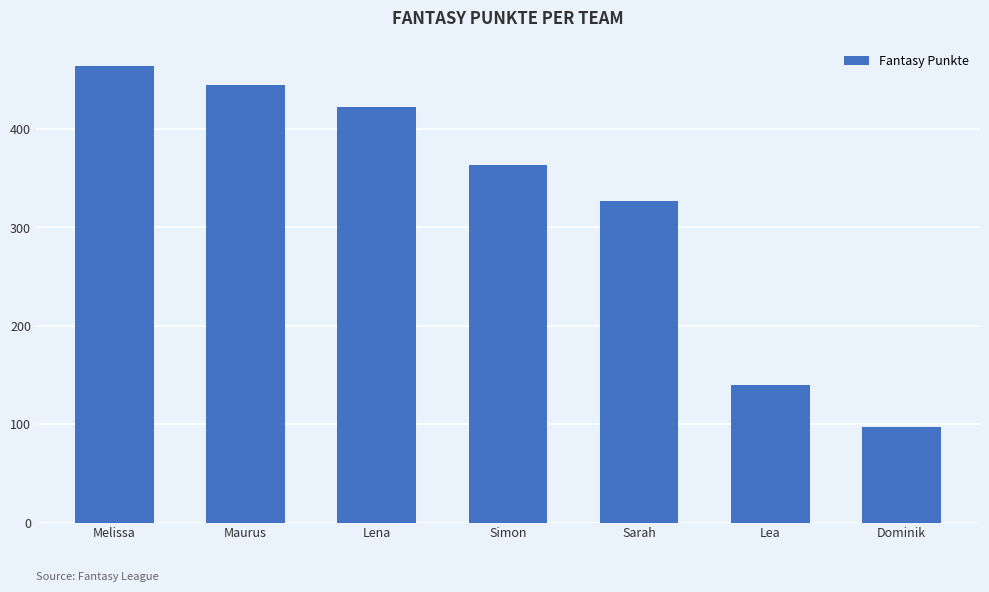

What is the sum of the values at Lea and Lena?

563